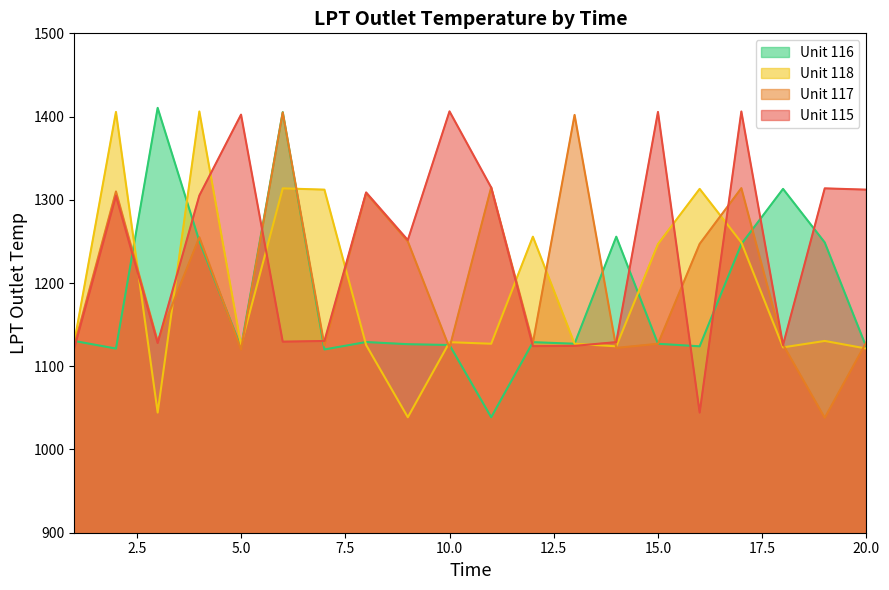

Rank the series by their average value, from lowest to highest.

Unit 116, Unit 118, Unit 117, Unit 115